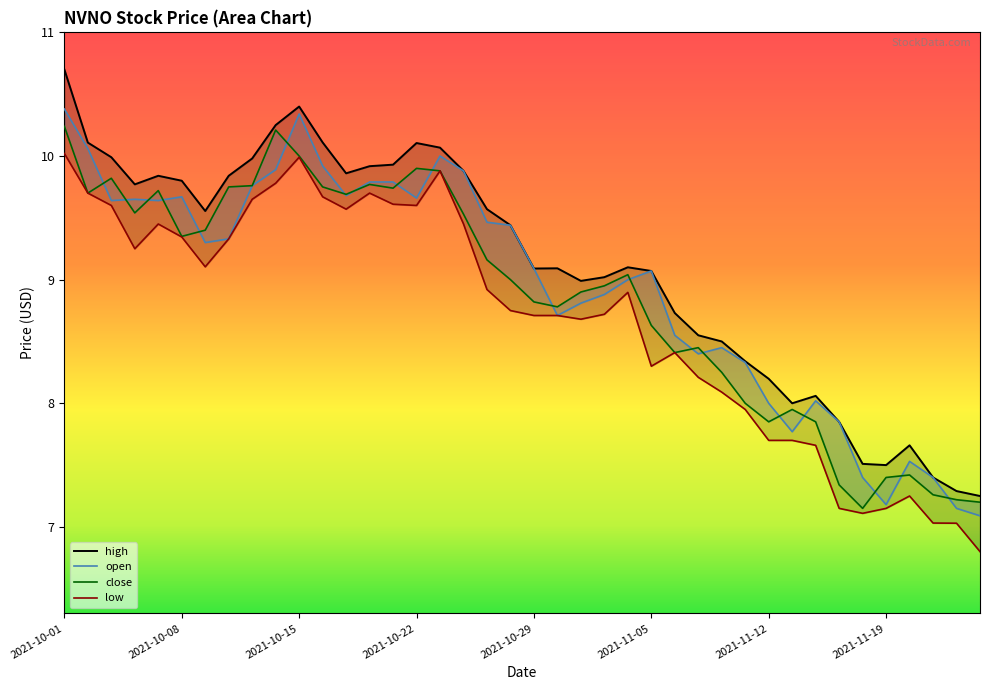

Rank the categories by high value from lowest to highest.

39, 38, 37, 35, 34, 36, 33, 31, 32, 30, 29, 28, 27, 26, 22, 23, 25, 20, 21, 24, 19, 2021-11-12, 18, 2021-10-22, 2021-11-05, 2021-10-29, 2021-11-19, 12, 17, 13, 14, 8, 2021-10-15, 16, 15, 2021-10-08, 11, 9, 10, 2021-10-01